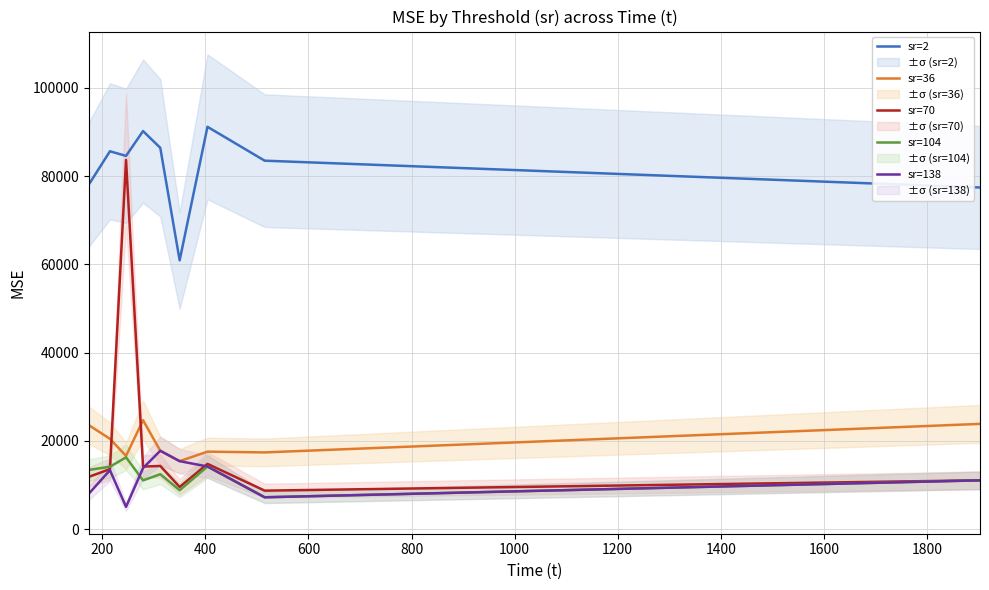

At how many categories does at least one series exceed 55419?

9